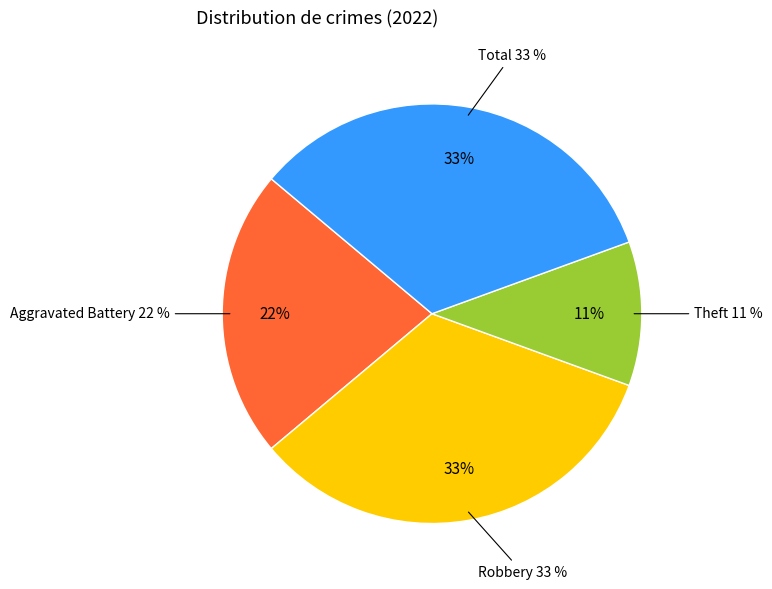

Do Theft and Aggravated Battery together represent more than half of the pie?

No